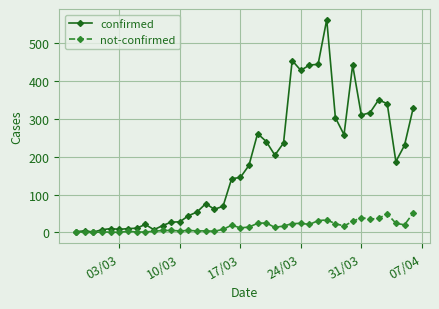

Which series has the widest spread of values?

confirmed